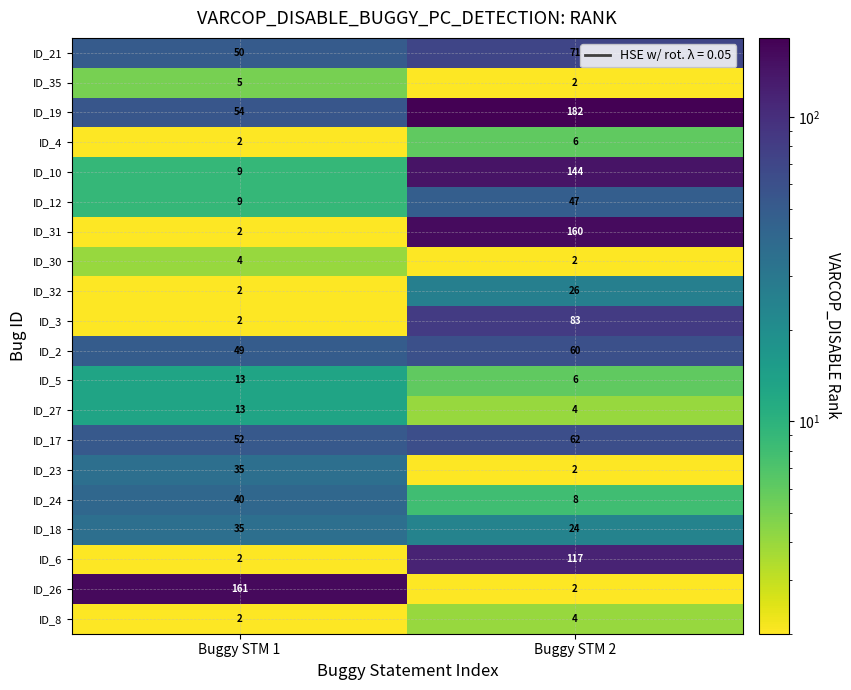

Which series has the largest range (max minus min)?

ID_26